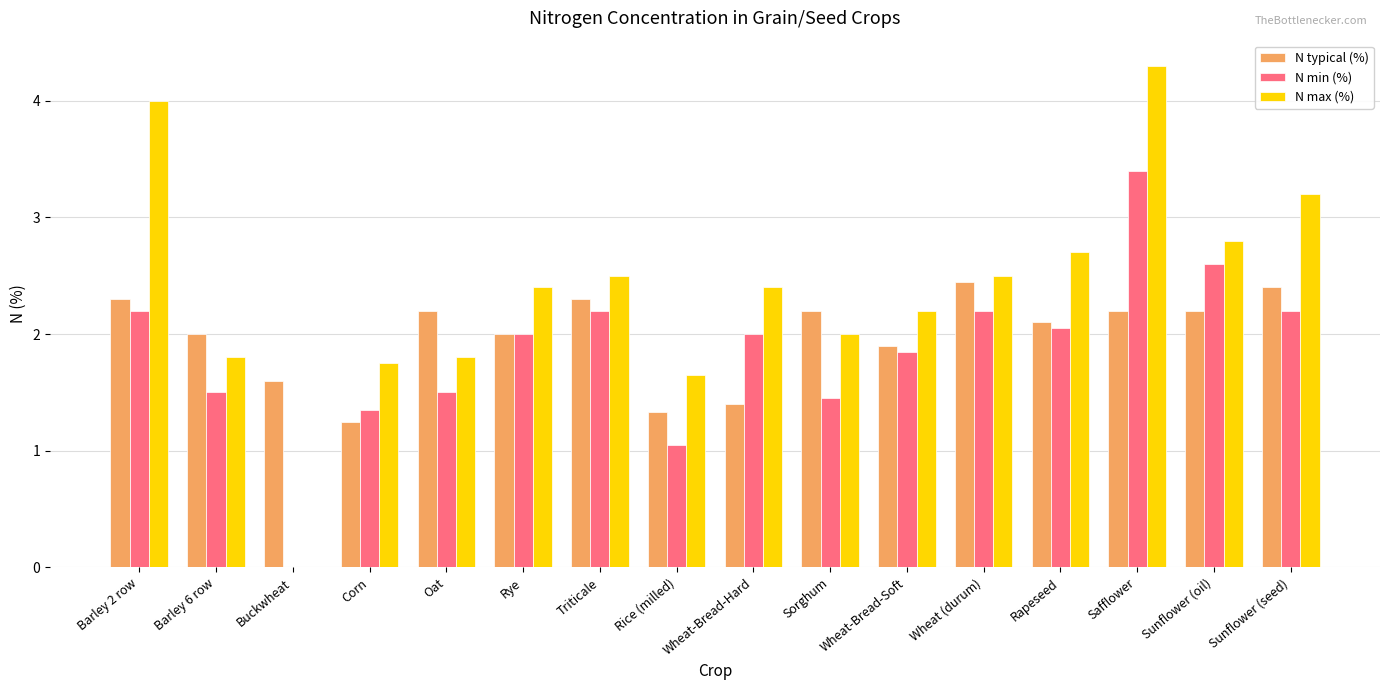

Where does the N min (%) series first go above 2?

Barley 2 row